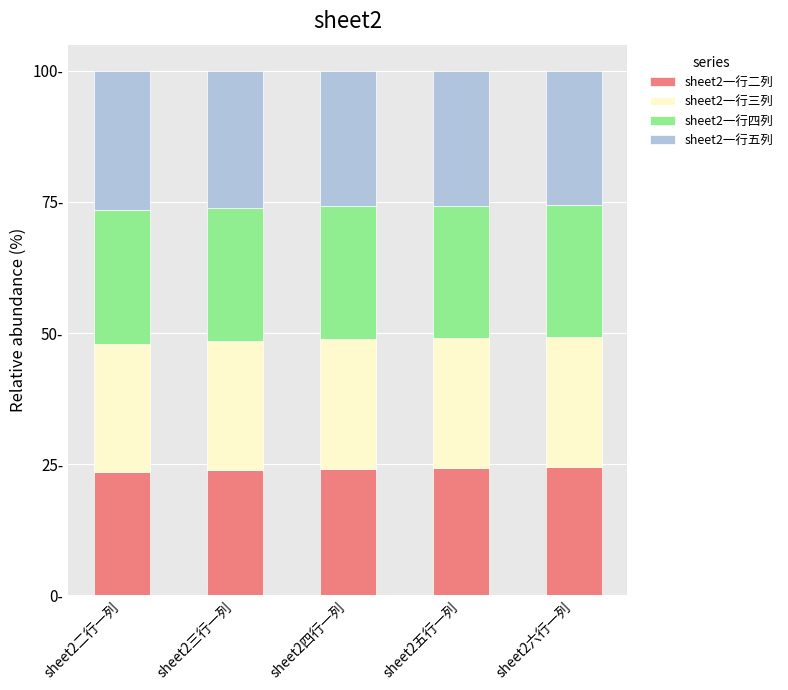

What is the difference between the sheet2一行二列 values at sheet2四行一列 and sheet2五行一列?

0.2